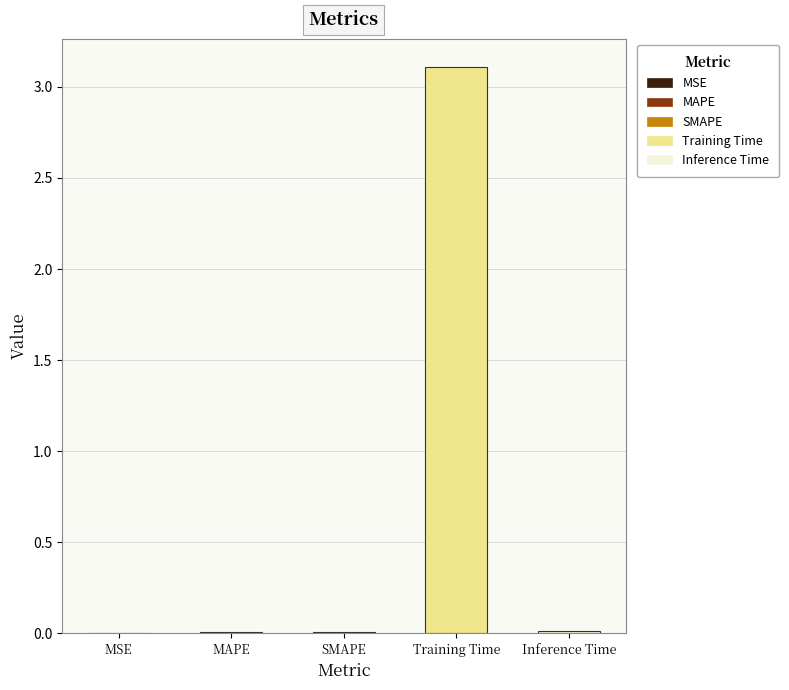

What is the sum of all values?

3.1